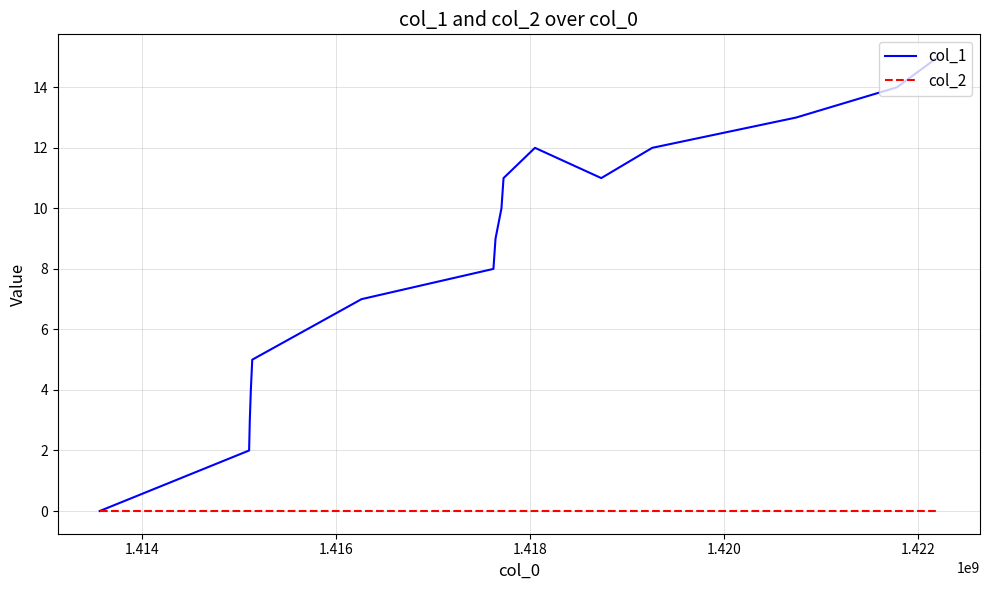

What is the highest value of the col_1 series?

15